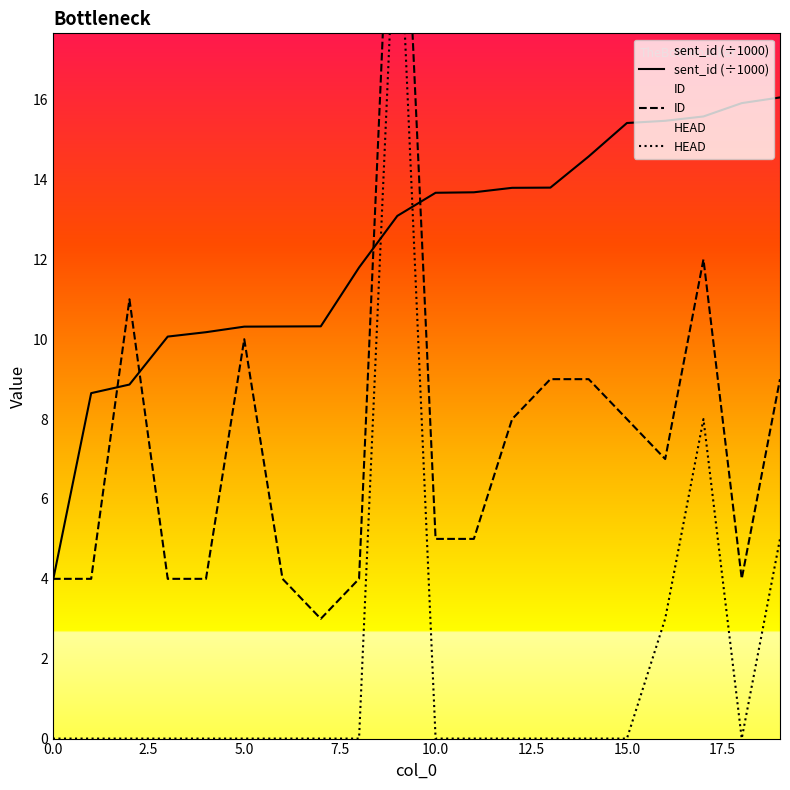

Which series changed the most between 12 and 18?

ID